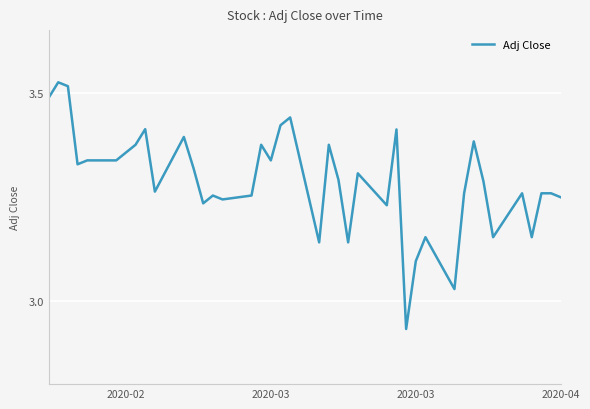

What is the difference between the maximum and minimum values?

0.6